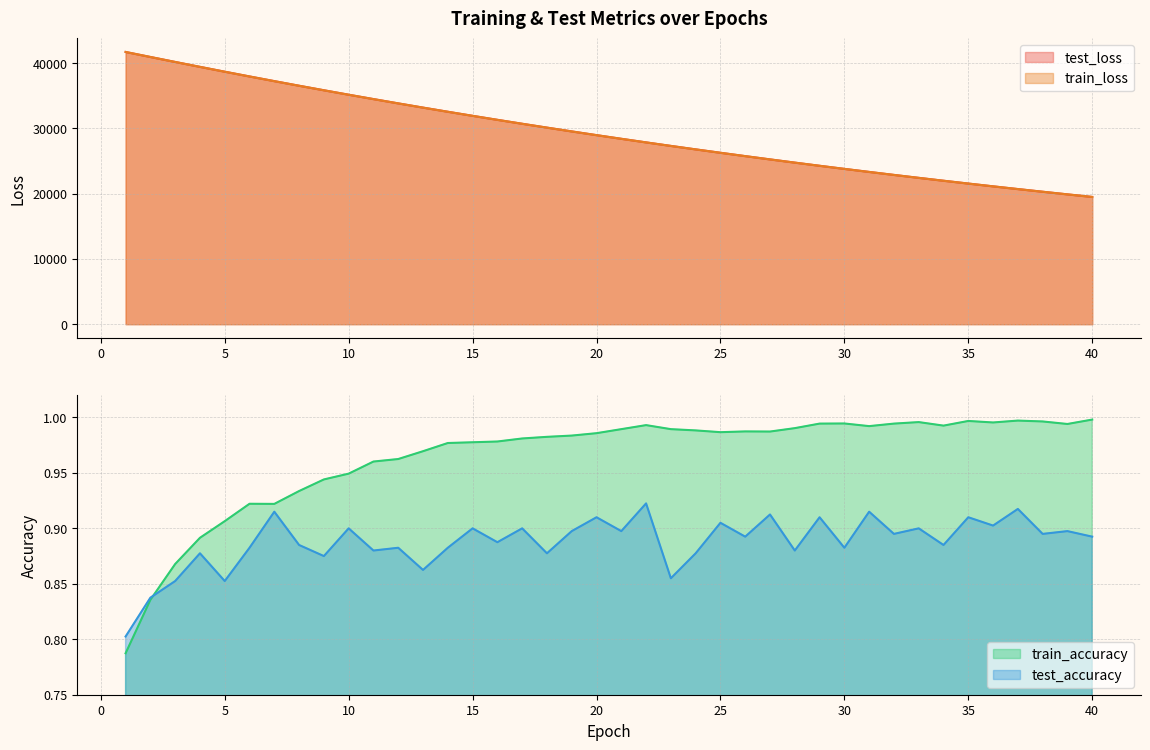

At 23, list the series in order from largest to smallest.

test_loss, train_loss, train_accuracy, test_accuracy